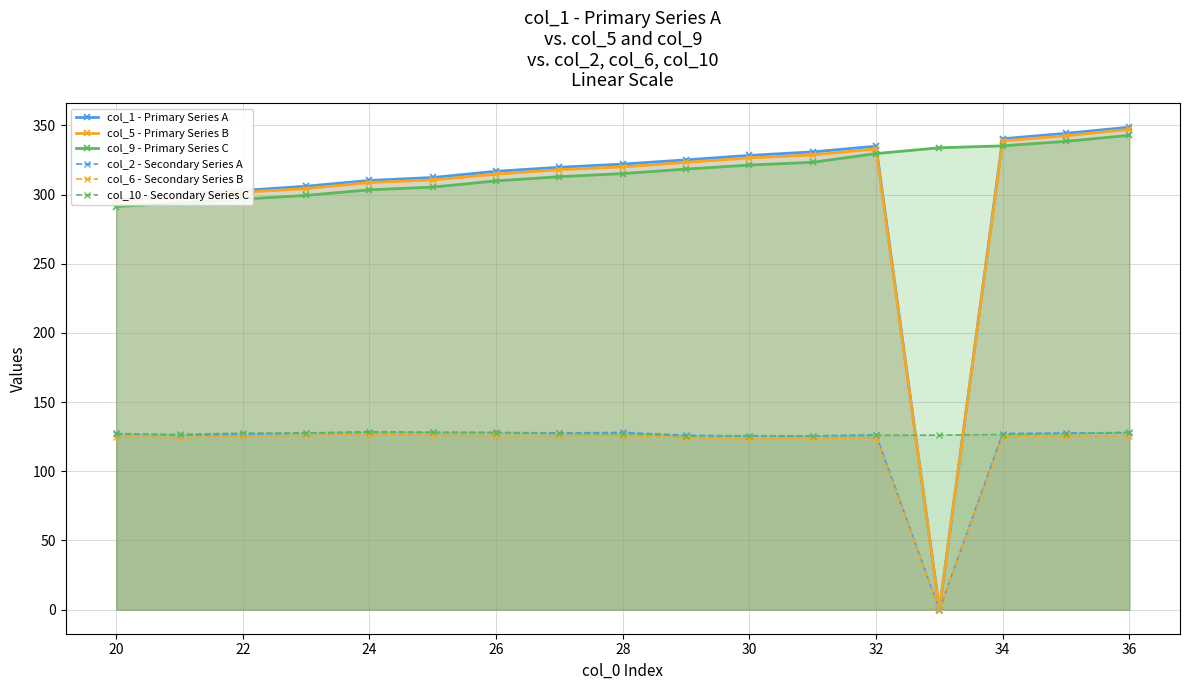

How many data points in col_1 - Primary Series A are less than 319?

8